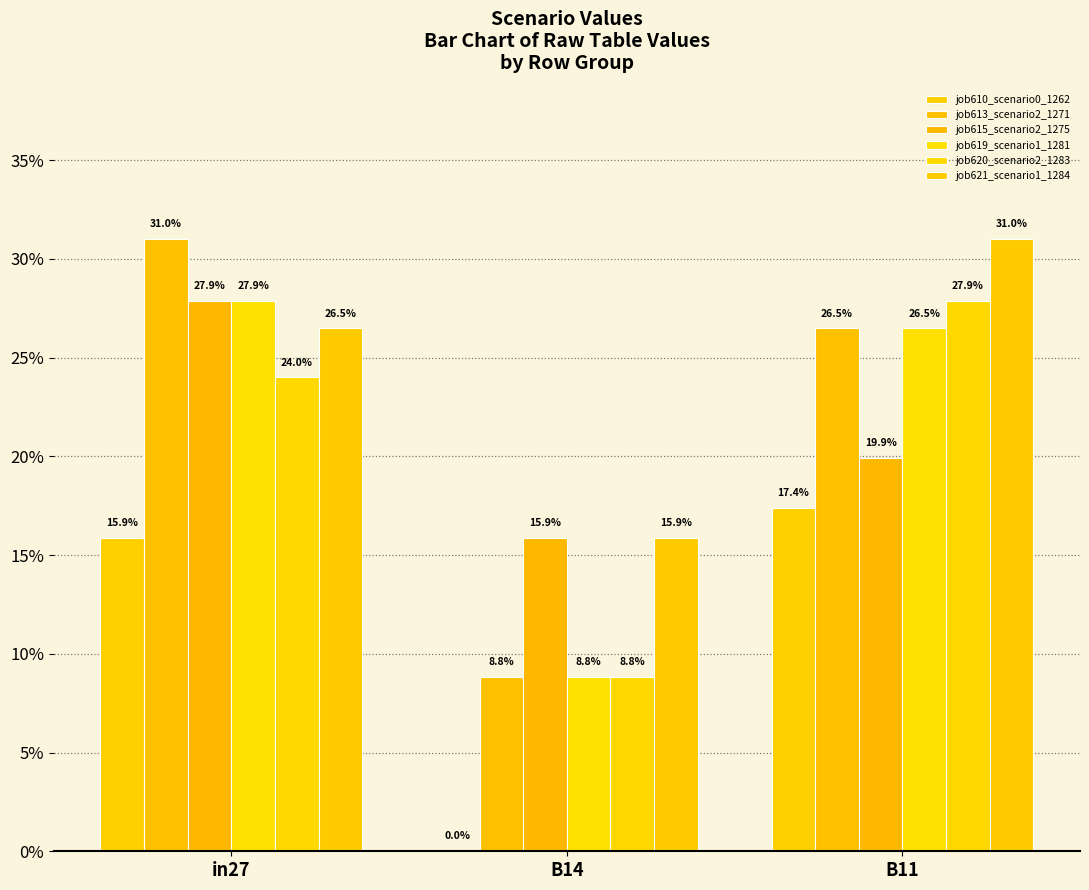

What is the approximate value of job621_scenario1_1284 at in27?

0.3